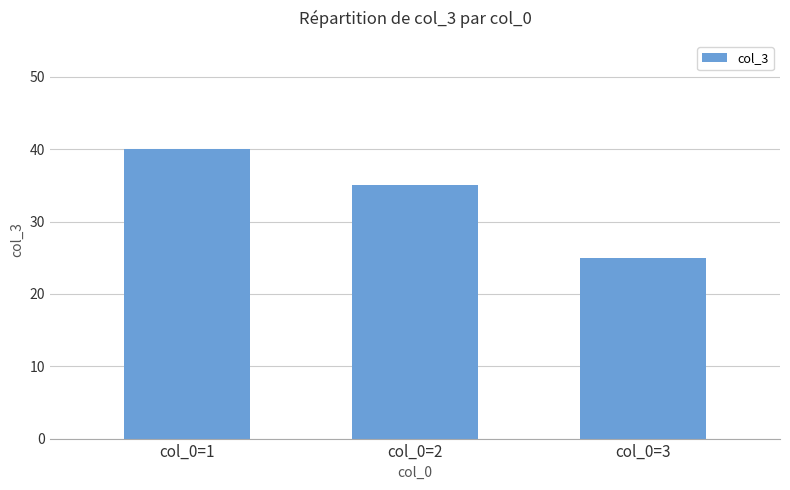

What is the sum of all values?

100